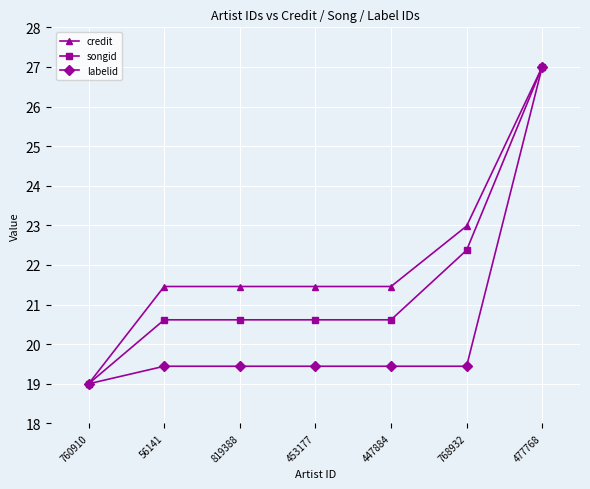

Rank the series at 56141 from highest to lowest value.

credit, songid, labelid